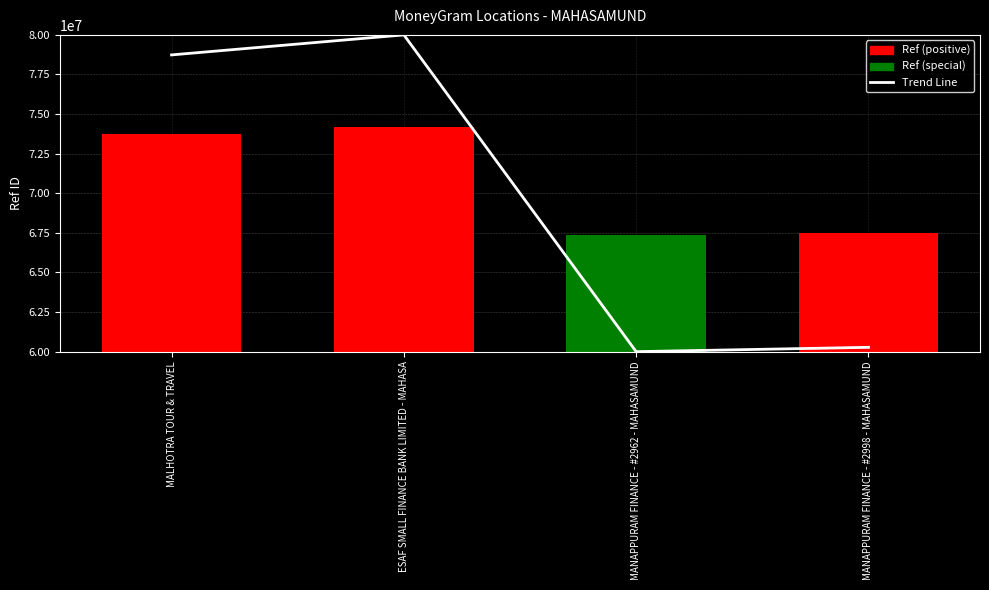

Reading left to right, what are all the values shown in this chart?

78736093.9	80000000.0	60000000.0	60273507.5